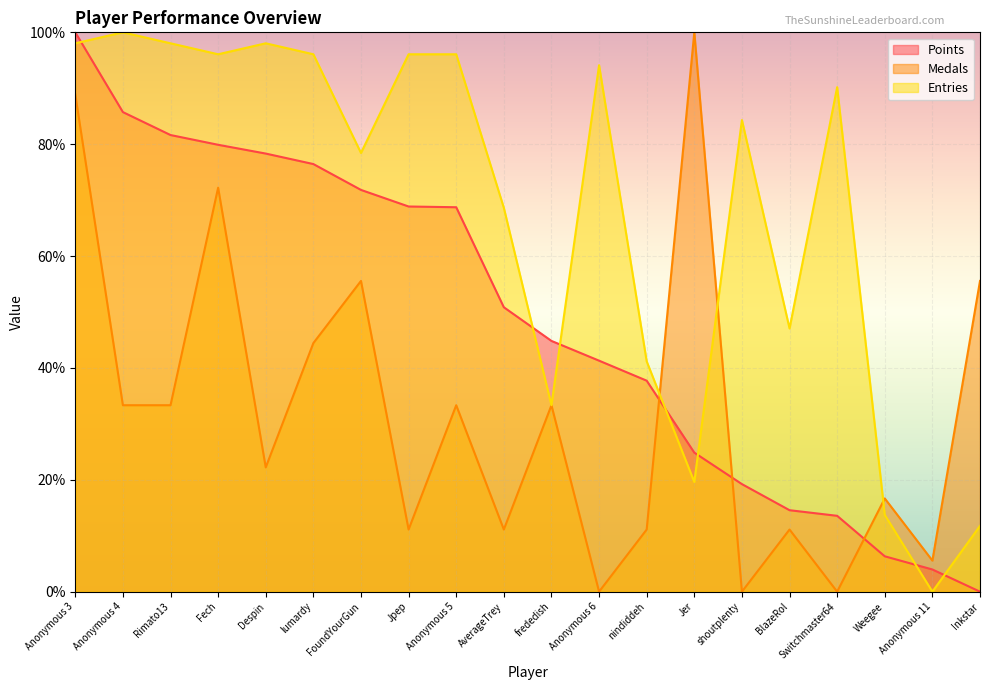

True or false: Entries has more than 2 points higher than both neighbors.

True